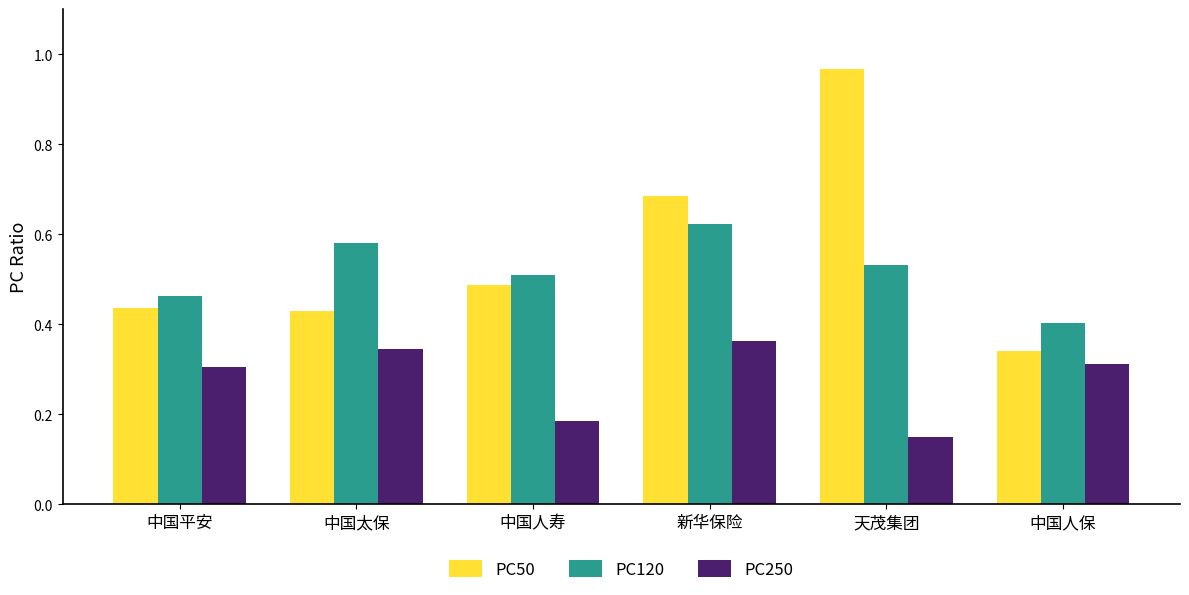

Which label corresponds to the smallest value in the chart?

天茂集团